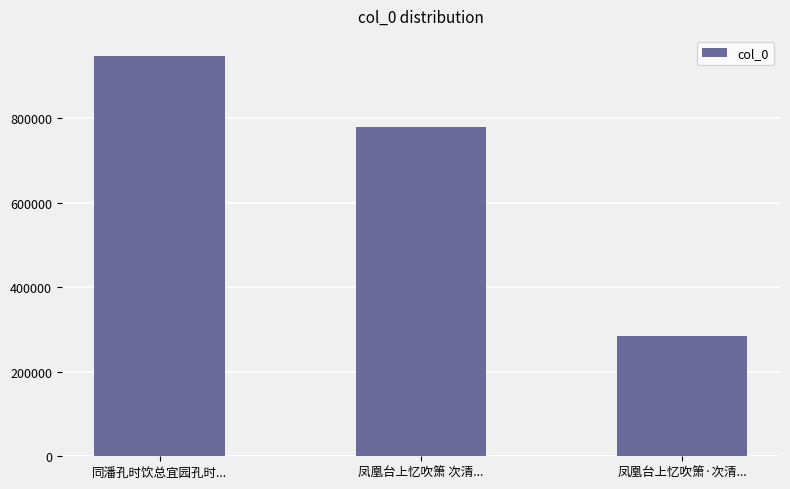

How many categories are shown in the chart?

3